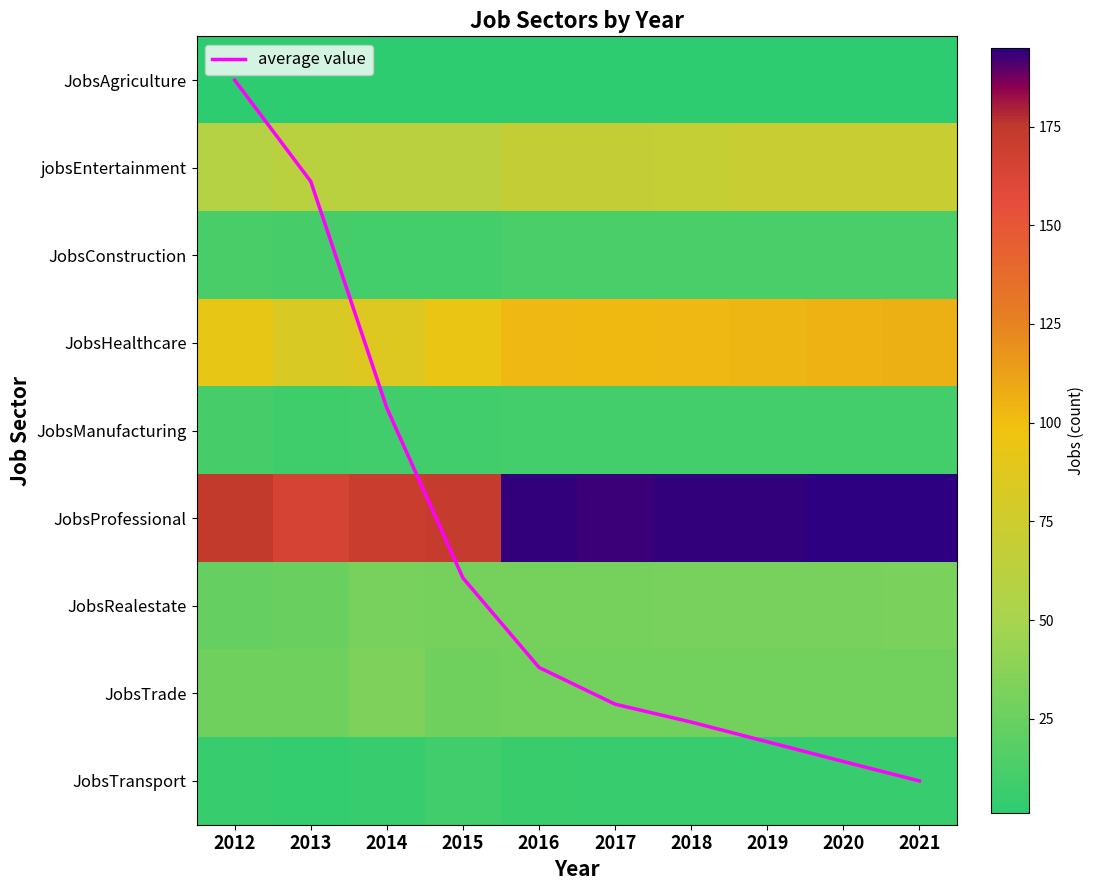

What is the maximum value for JobsTransport?

9.0